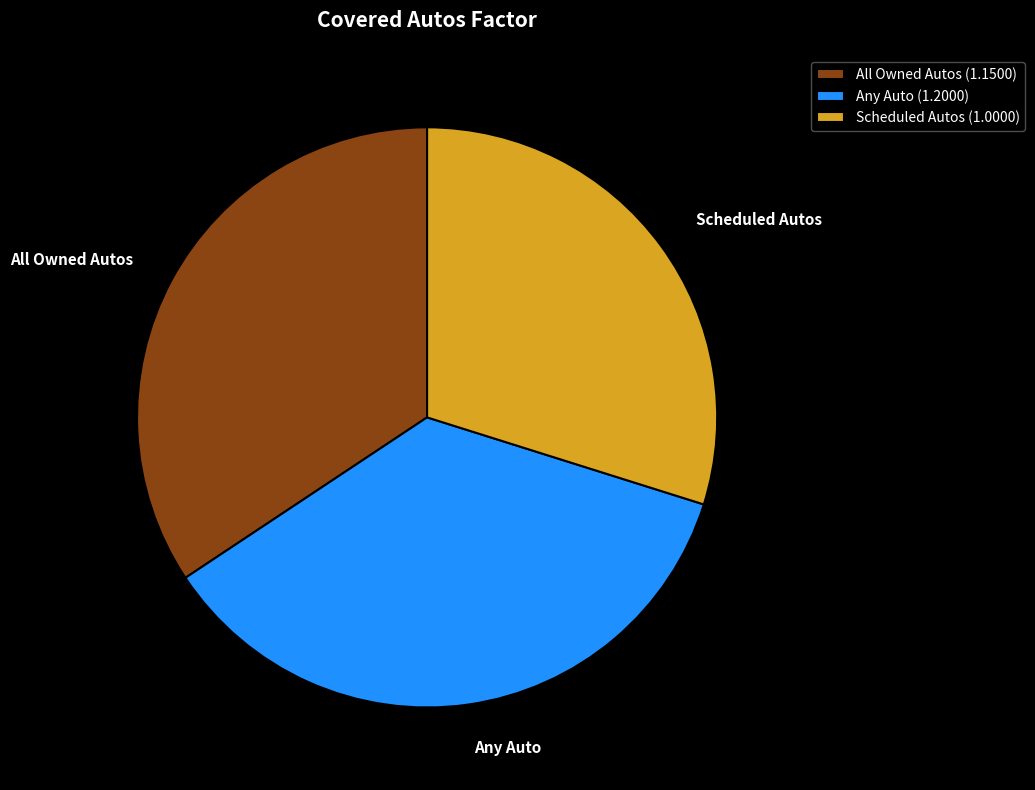

Is it true that Any Auto is 36% of the pie?

True